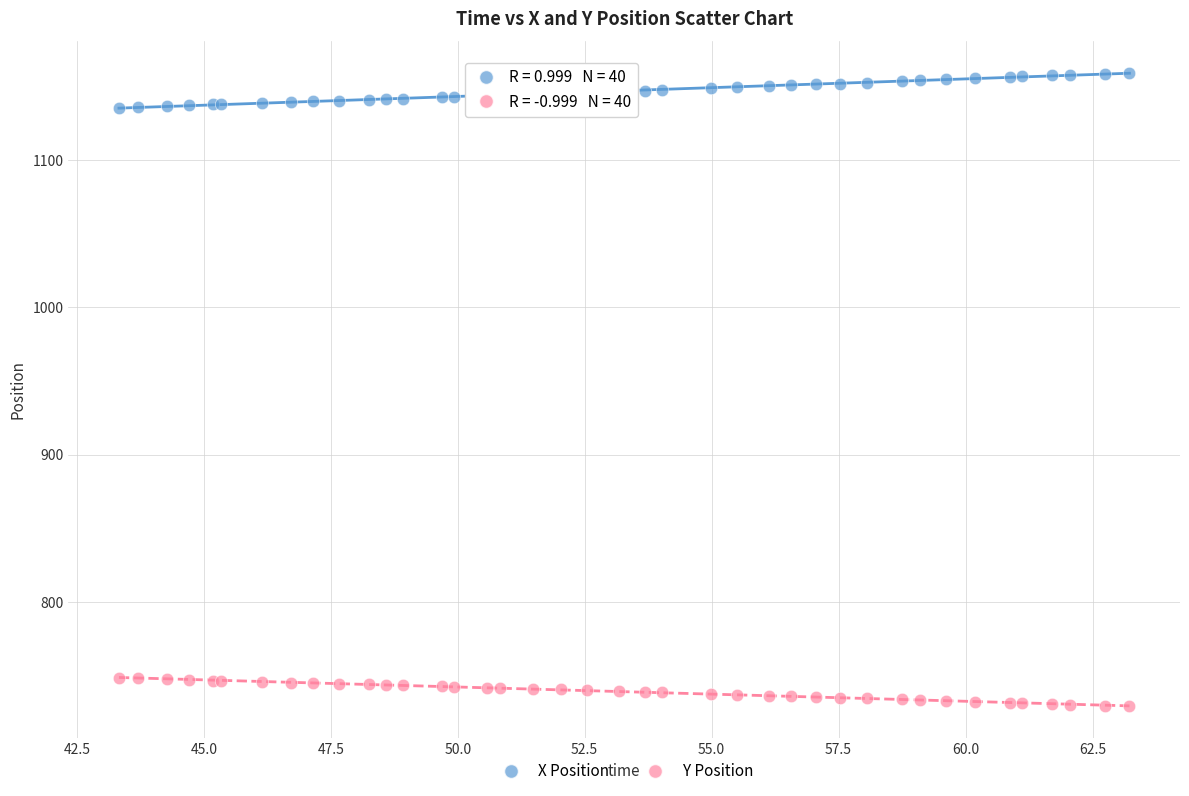

What is the X range (max minus min) for the scatter plot?

19.9